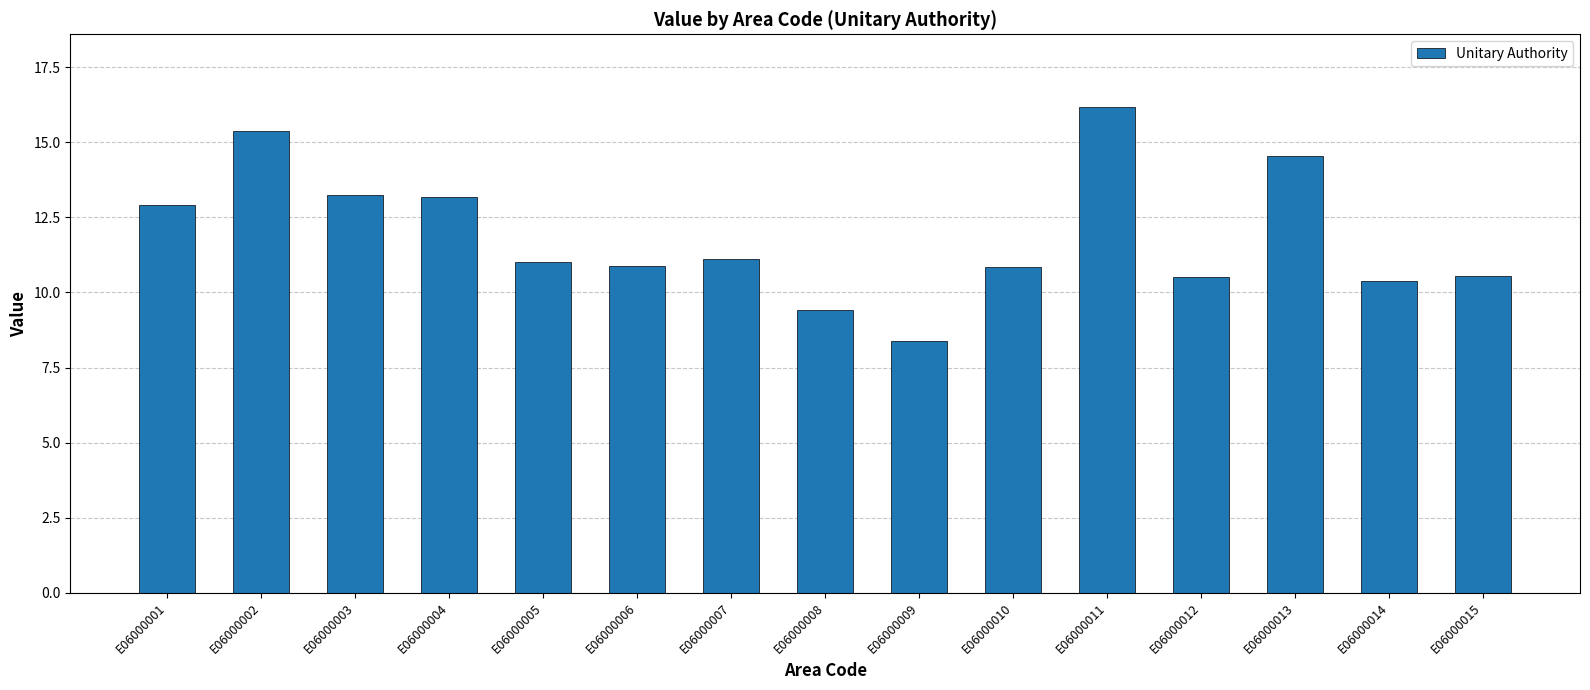

Approximately how many times larger is the value at E06000015 compared to E06000011?

0.7